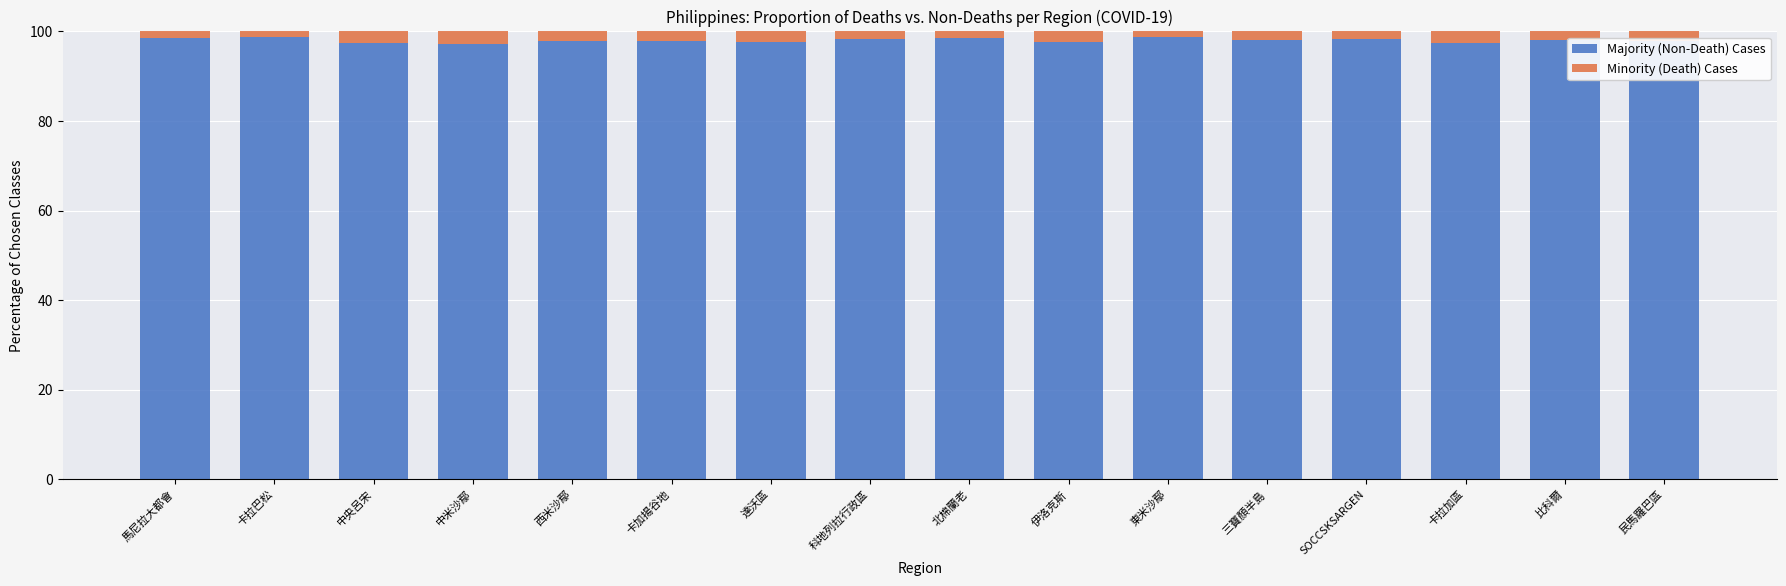

What is the average value of the Majority (Non-Death) Cases series?

98.0